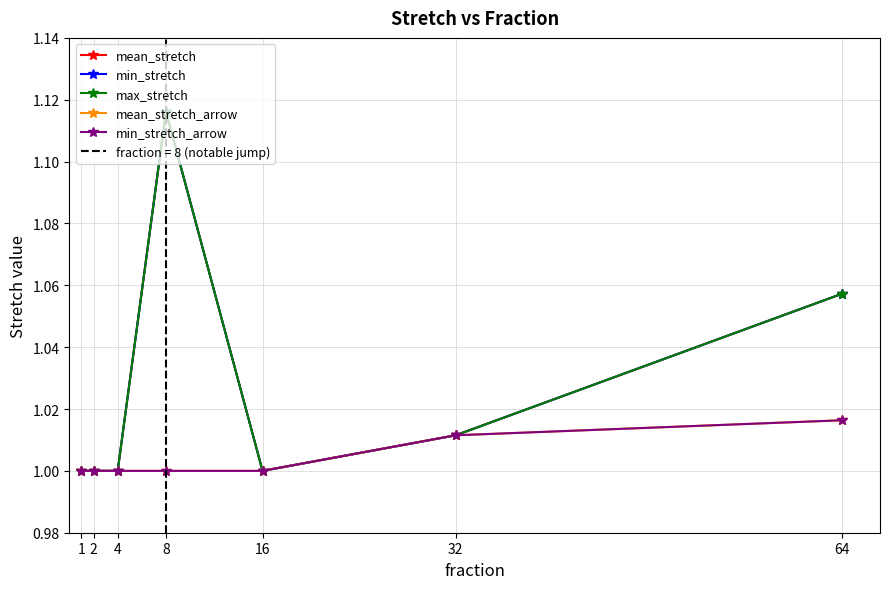

True or false: min_stretch and mean_stretch cross at least once.

False